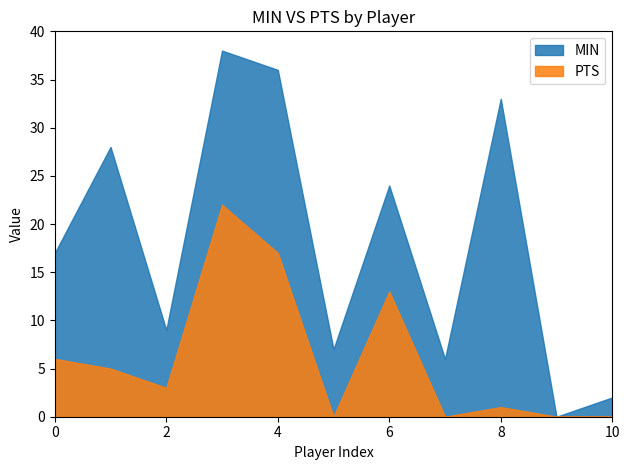

What is the value of the MIN point at the 7th from the left?

24